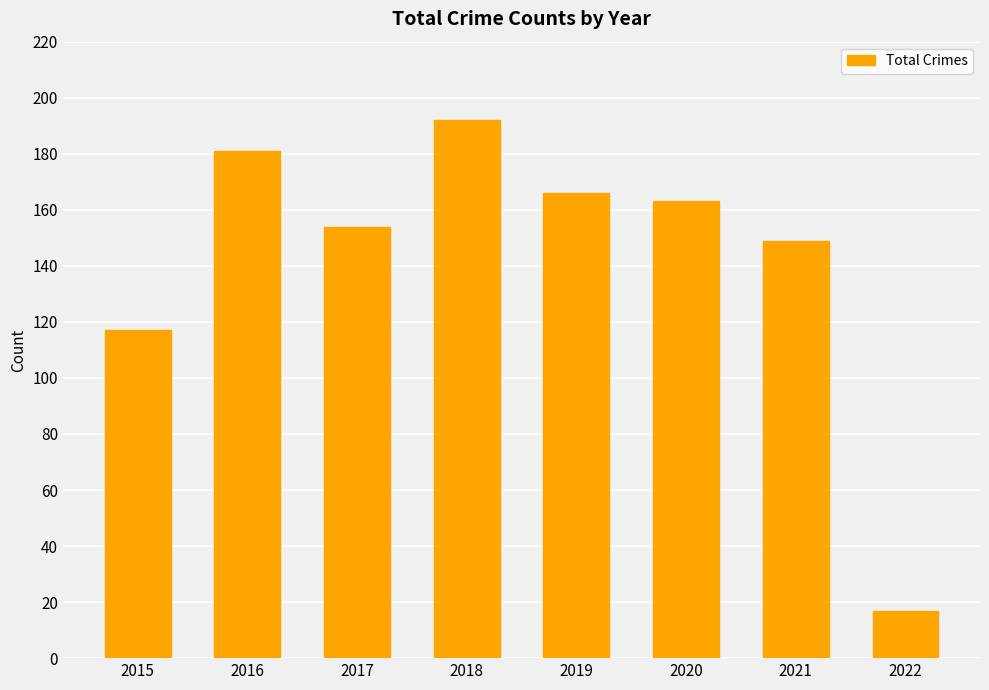

List the labels in order of value, smallest first.

2022, 2015, 2021, 2017, 2020, 2019, 2016, 2018